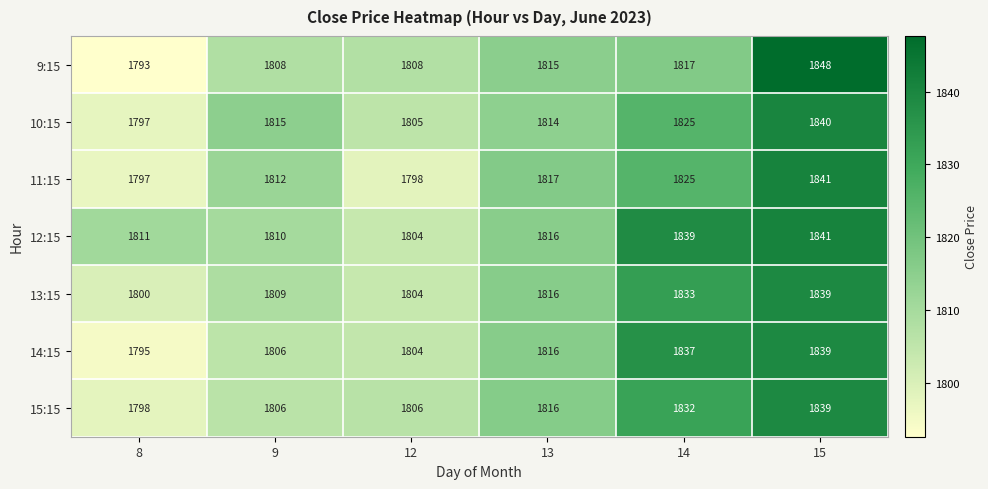

What is the difference between the 13:15 values at 8 and 15?

39